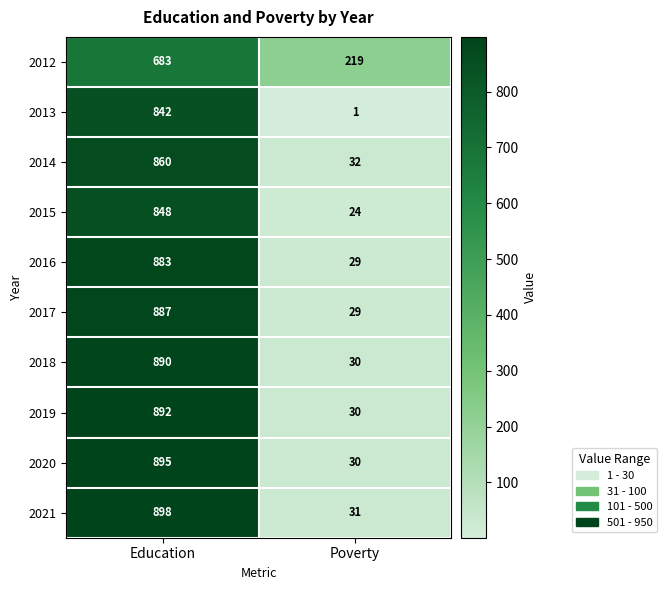

What is the difference between the maximum and minimum values in the 2012 series?

464